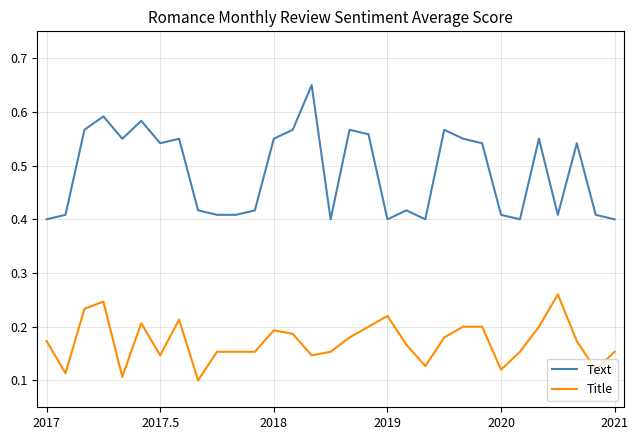

Rank the series by their average value, from lowest to highest.

Title, Text